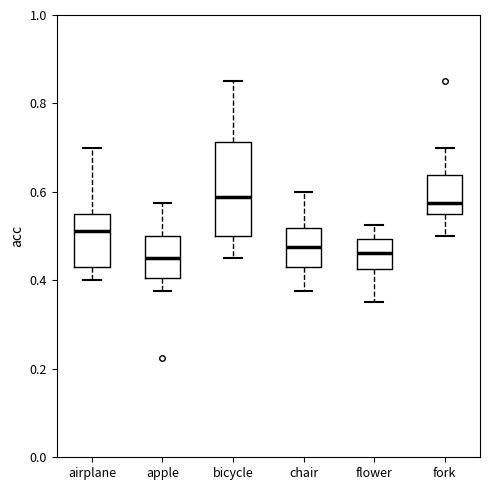

Which box is the tallest, from its lower edge to its upper edge?

bicycle